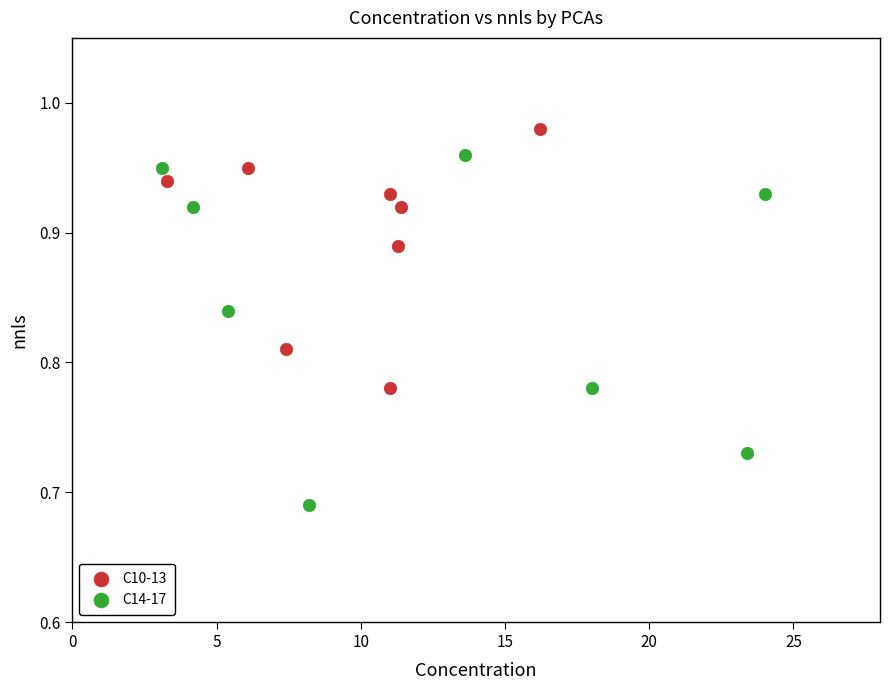

Which series contains the highest Y value?

C10-13